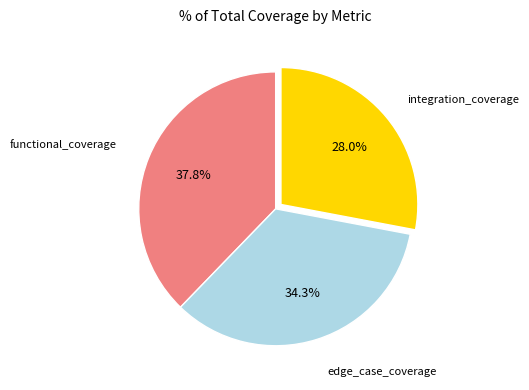

Is edge_case_coverage the majority of the pie?

No